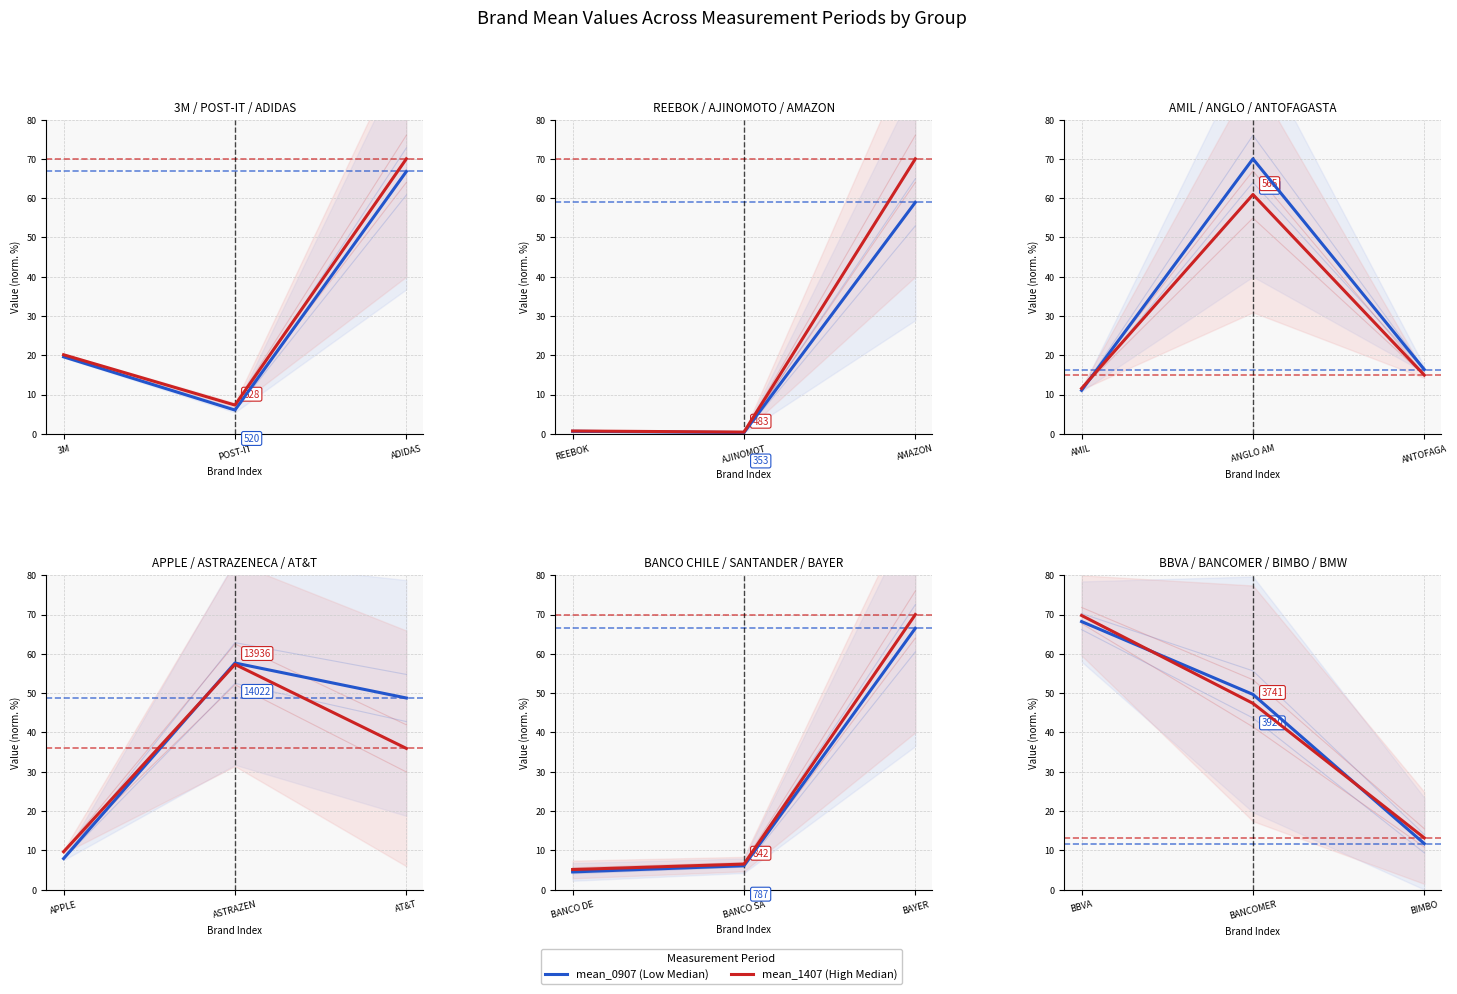

What is the spread (max minus min) of values at BANCOMER?

2.3